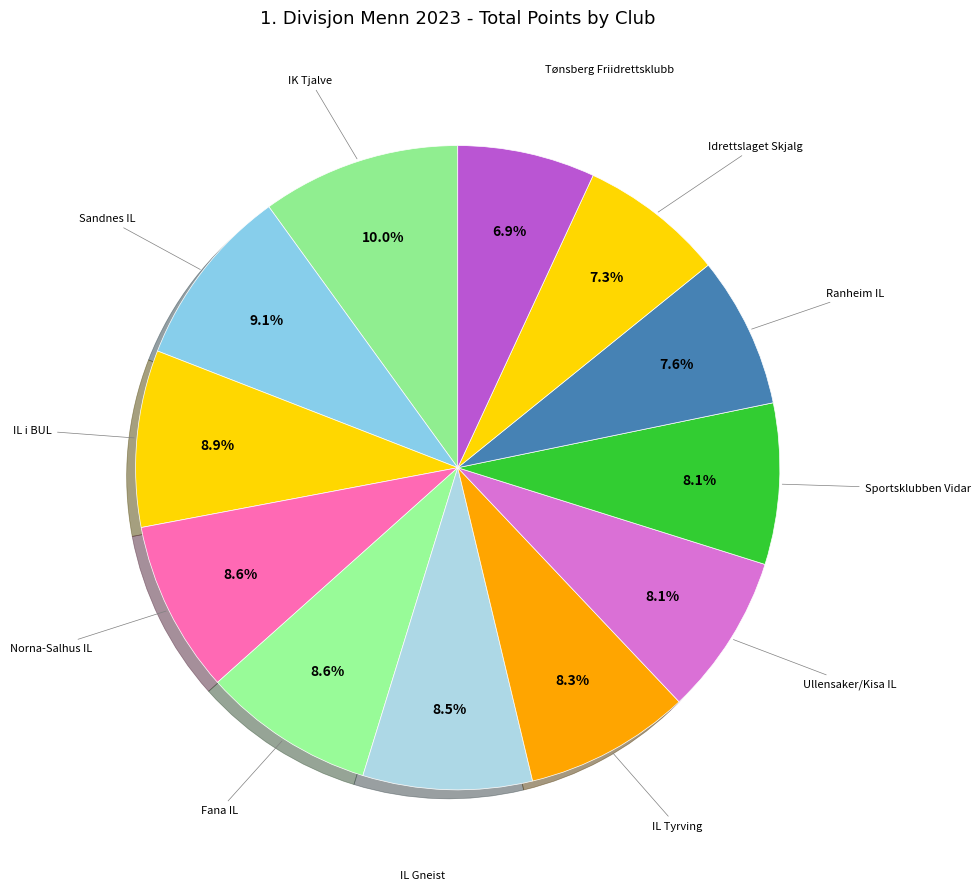

Which category has the smallest portion of the pie?

Tønsberg Friidrettsklubb